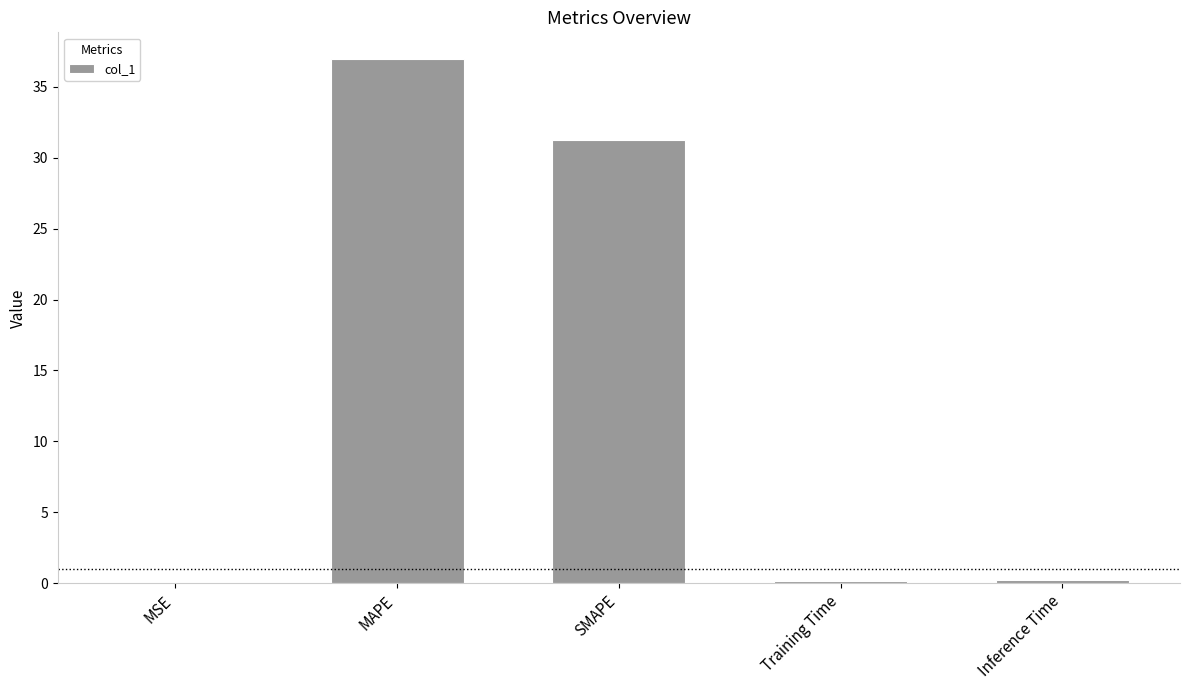

What is the change in value from MSE to Training Time?

+0.2